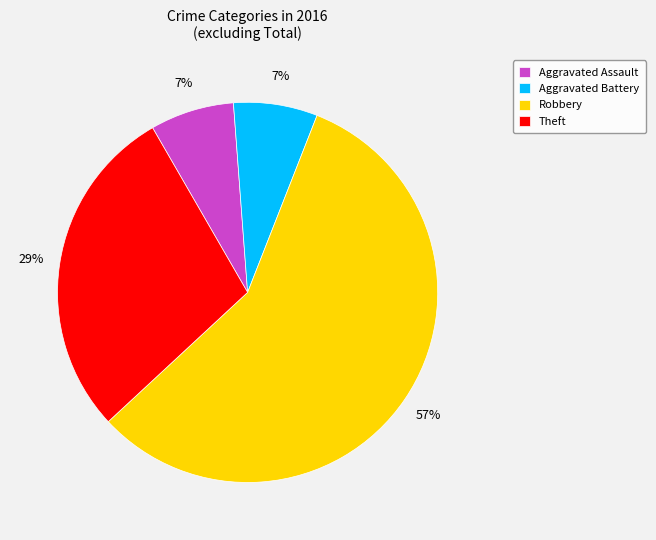

Between Theft and Robbery, which is larger?

Robbery